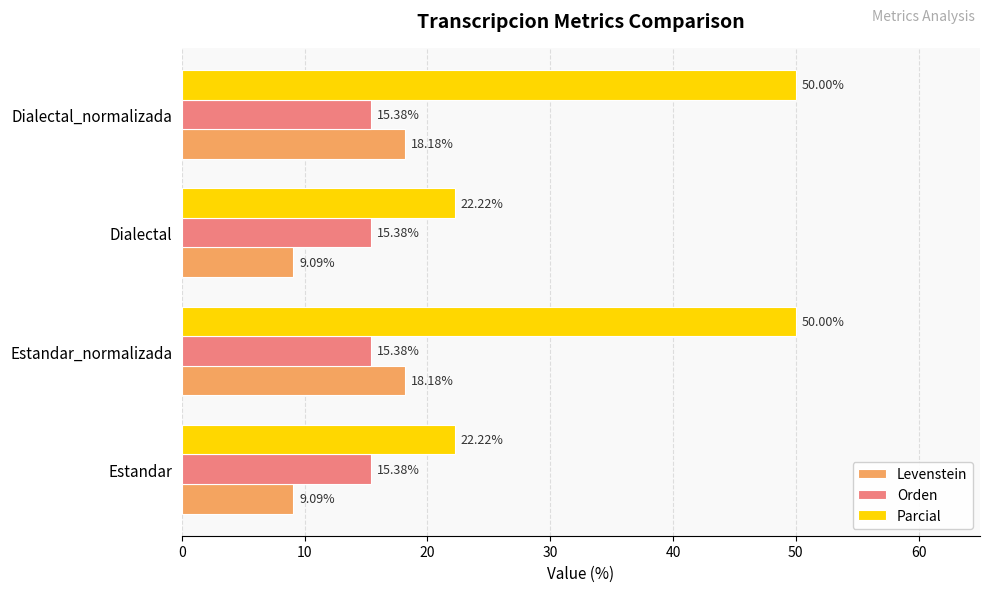

What is the difference between the maximum and minimum values in the Parcial series?

27.8